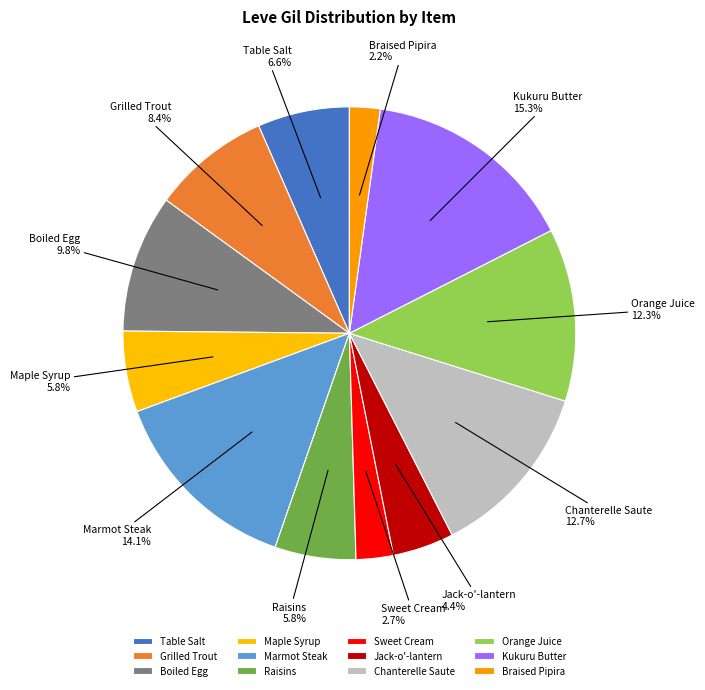

To the nearest percent, what portion does Boiled Egg represent?

10%